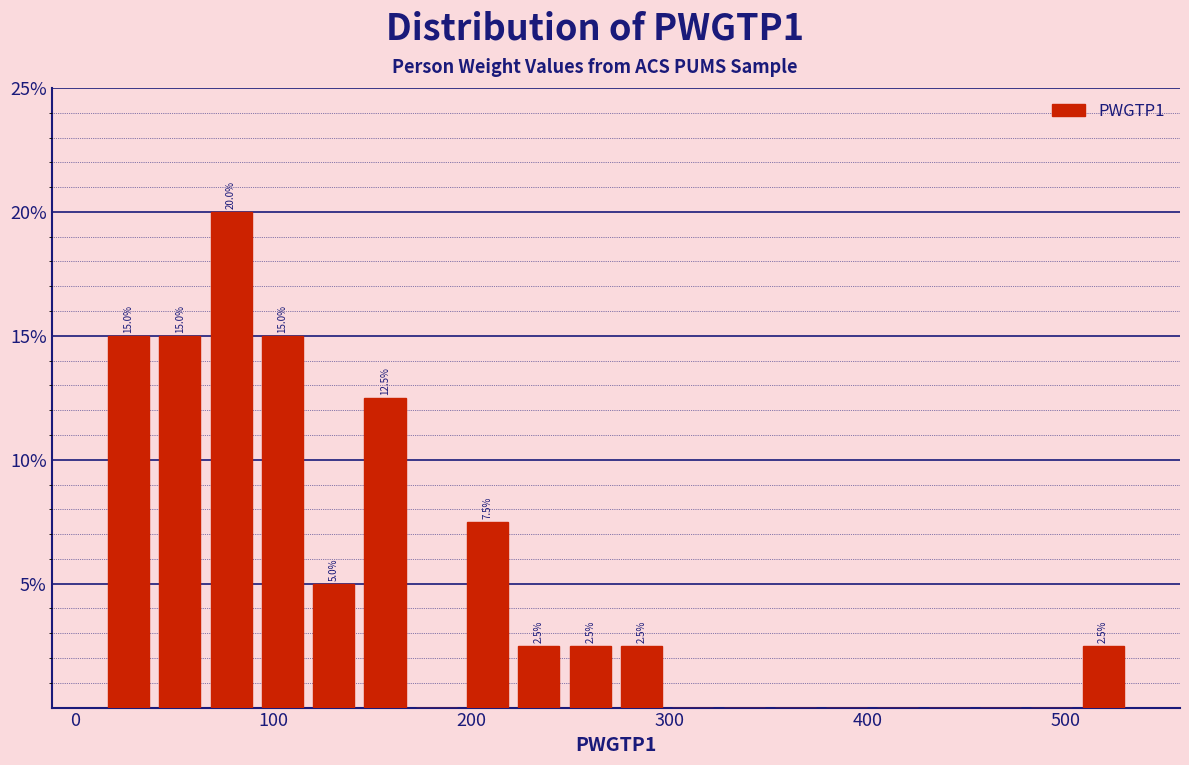

Around what value on the x-axis is the tallest bar? Give the approximate position of its centre, as read against the axis.

80